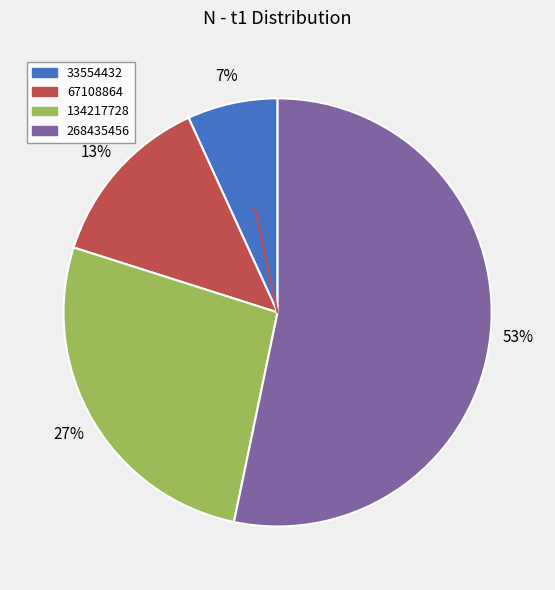

Do 67108864 and 33554432 together represent more than half of the pie?

No